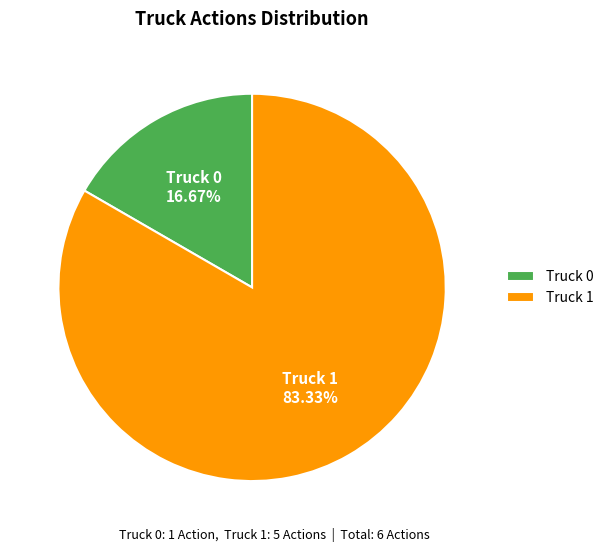

Is it true that Truck 1 is 76% of the pie?

False